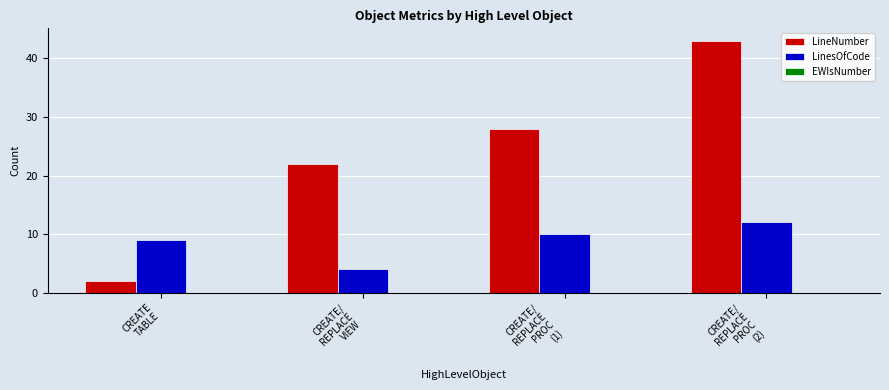

Rank the categories by LineNumber value from lowest to highest.

CREATE
TABLE, CREATE/
REPLACE
VIEW, CREATE/
REPLACE
PROC
(1), CREATE/
REPLACE
PROC
(2)